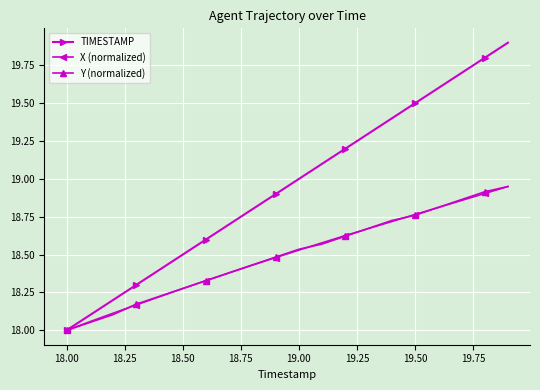

What is the minimum value for X (normalized)?

18.0